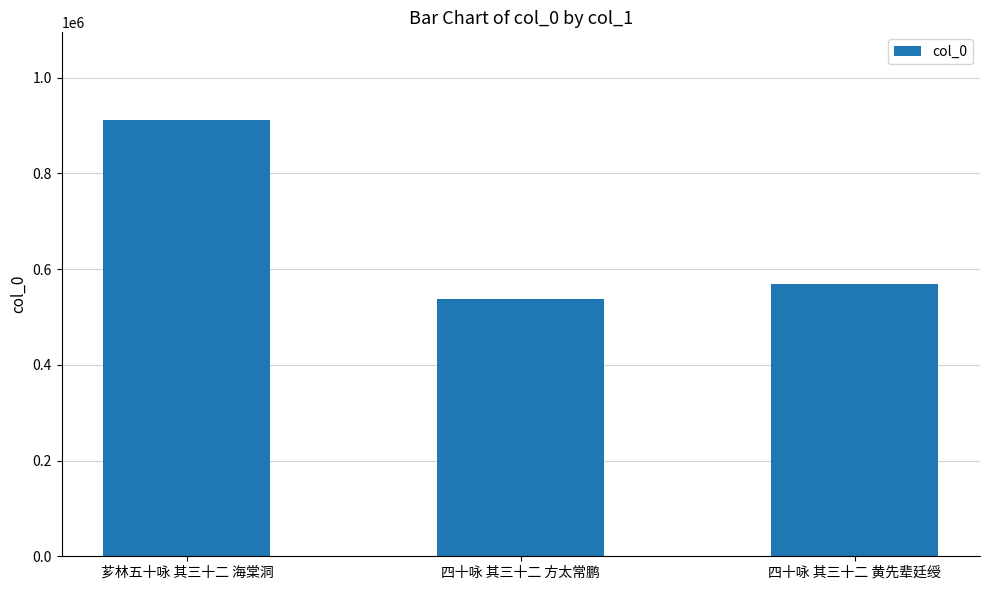

What position from the left is 四十咏 其三十二 方太常鹏?

2